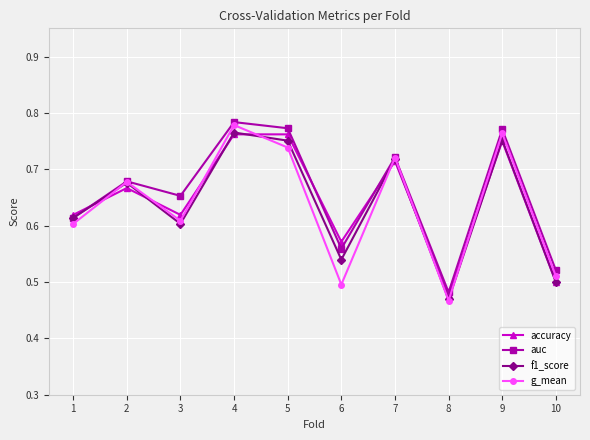

Is the value of g_mean at 3 greater than the value of accuracy at 8?

Yes